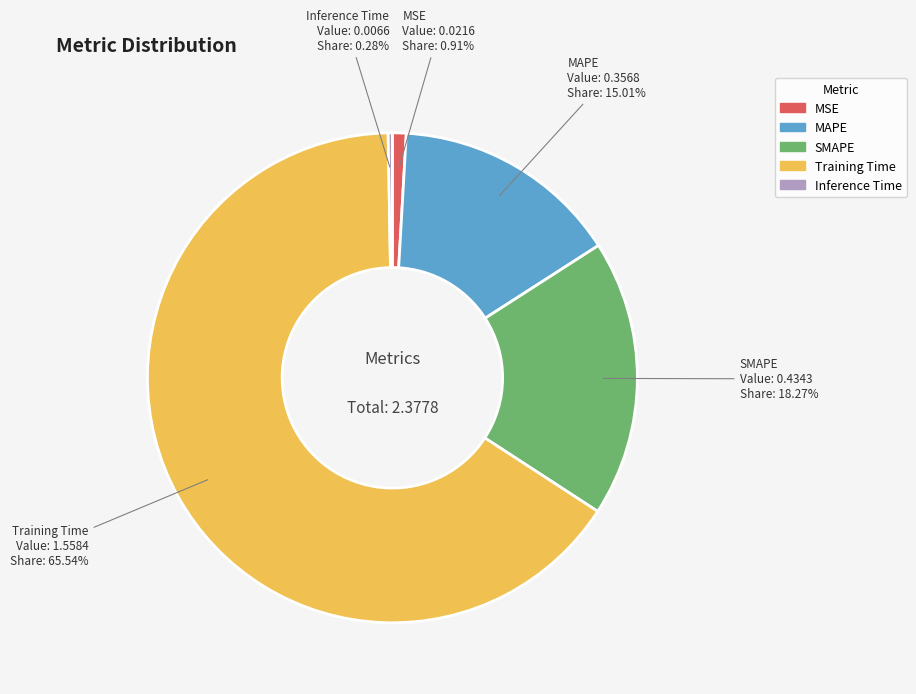

What percentage is the MAPE slice, to the nearest percent?

15%